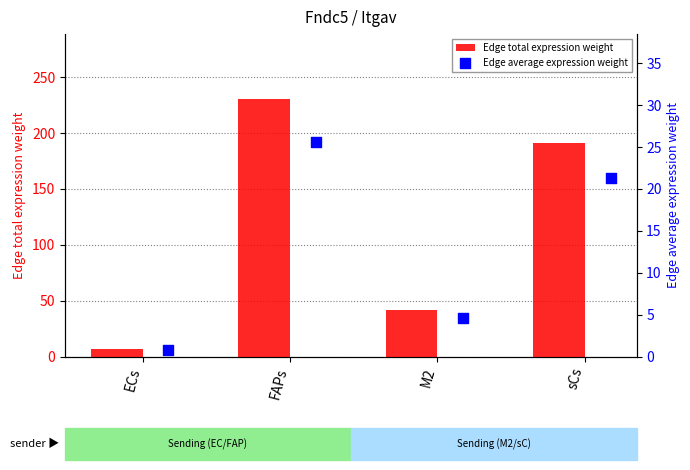

What are all the series names shown in the legend?

Edge total expression weight, Edge average expression weight